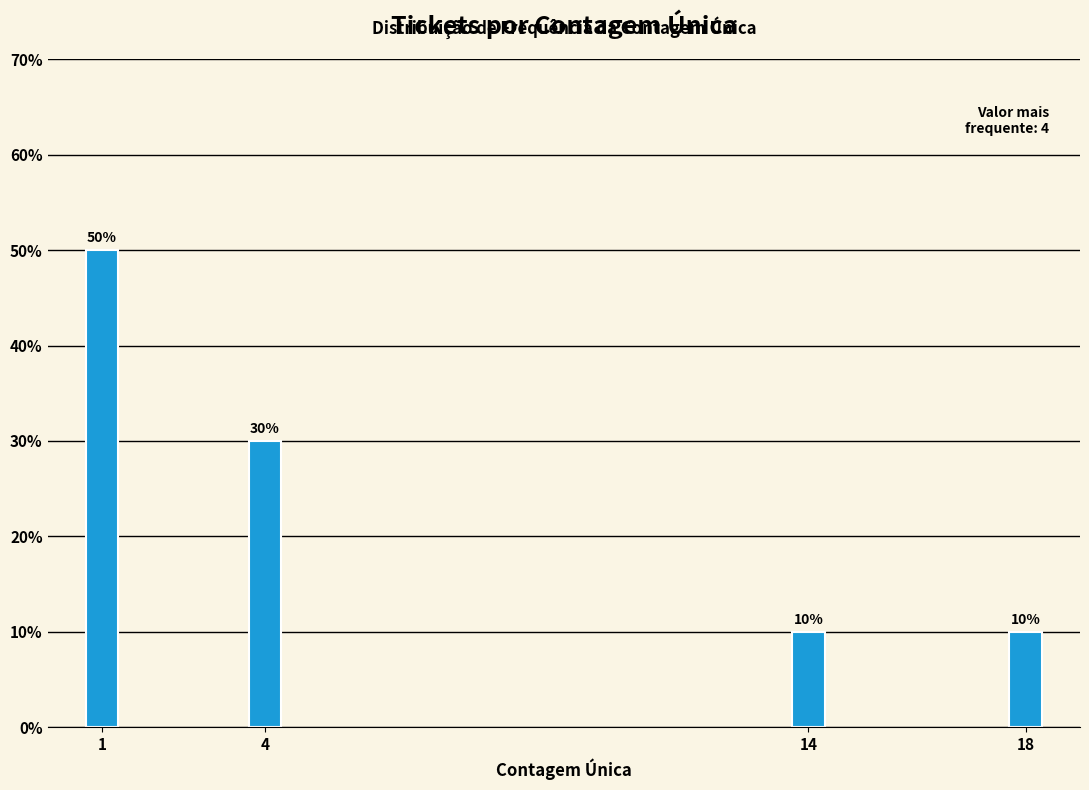

Reading left to right, transcribe all the data shown in this chart.

1=50	4=30	14=10	18=10